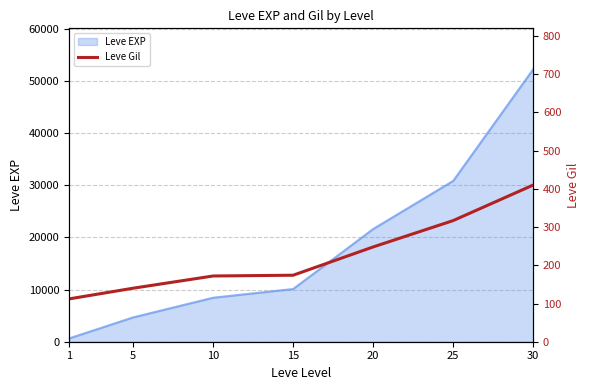

The value of Leve EXP at 25 is 12066. True or false?

False